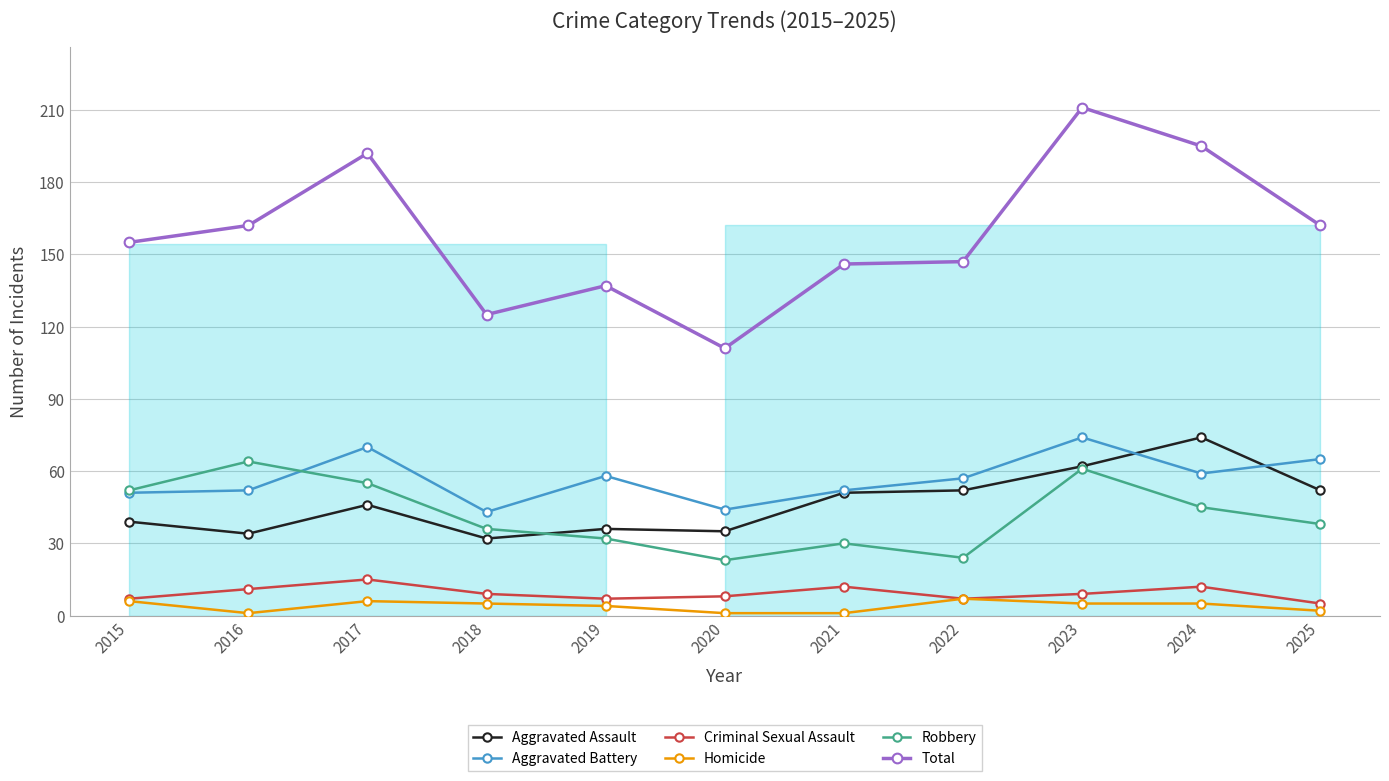

Count the number of categories in the chart.

11